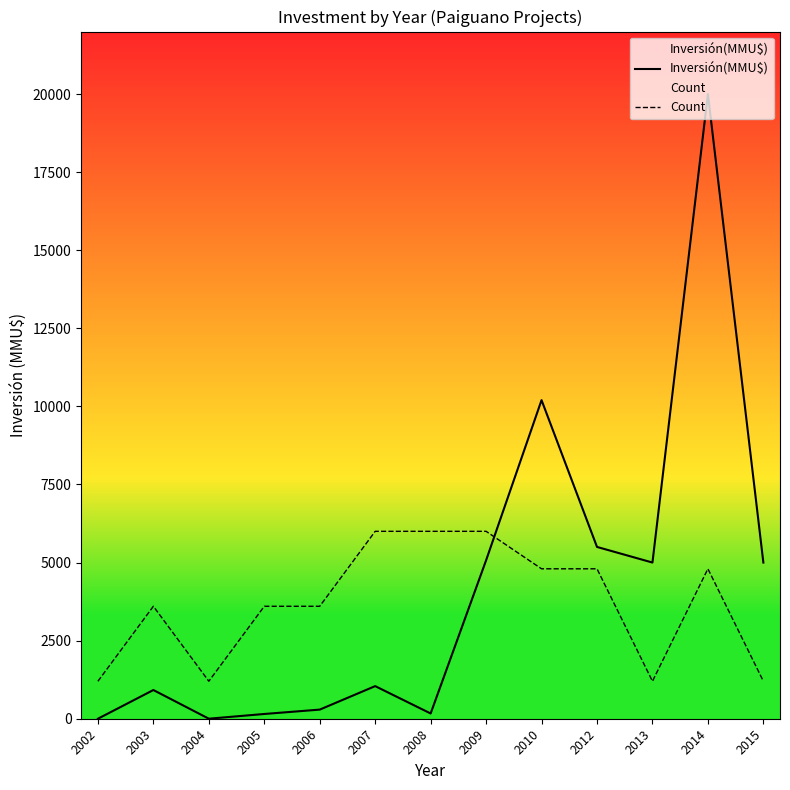

At which category does the chart reach its minimum across all series?

2002